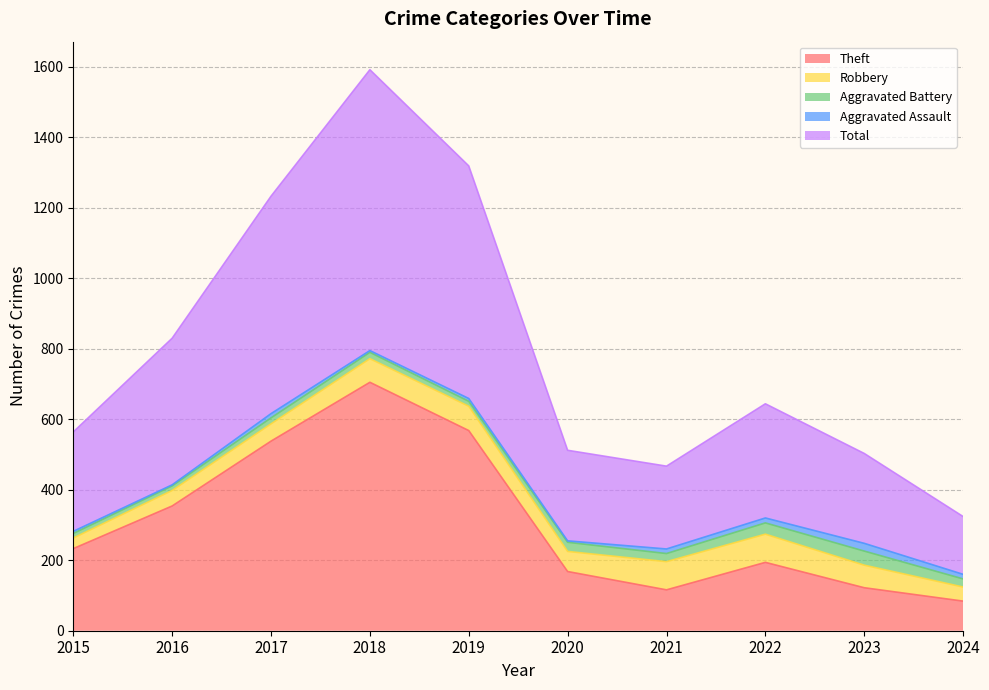

Rank the categories by Theft value from lowest to highest.

2024, 2021, 2023, 2020, 2022, 2015, 2016, 2017, 2019, 2018